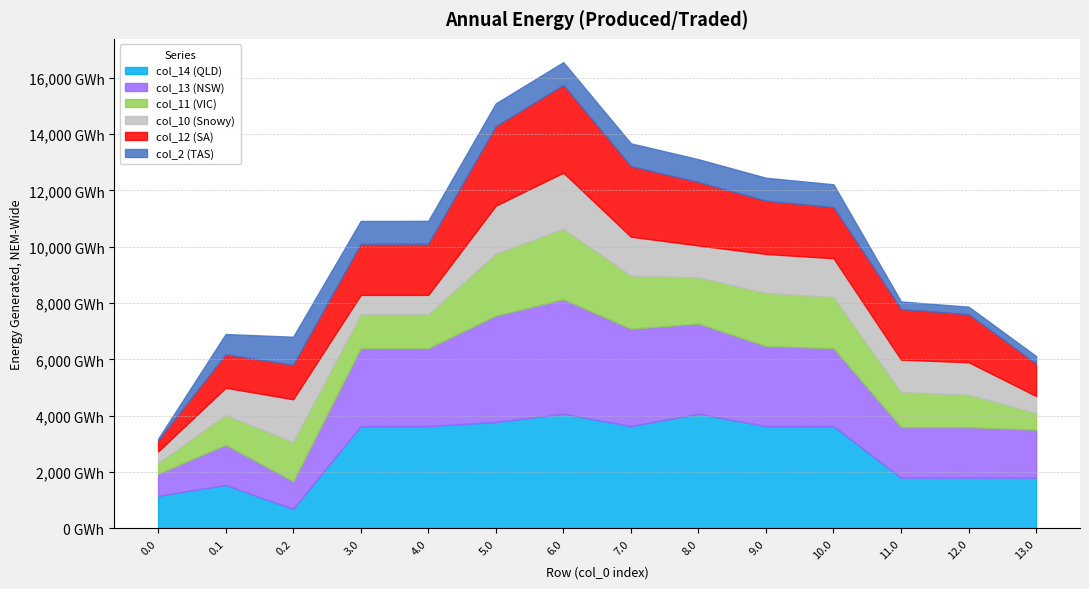

What is the label of the 8th point from the left?

7.0